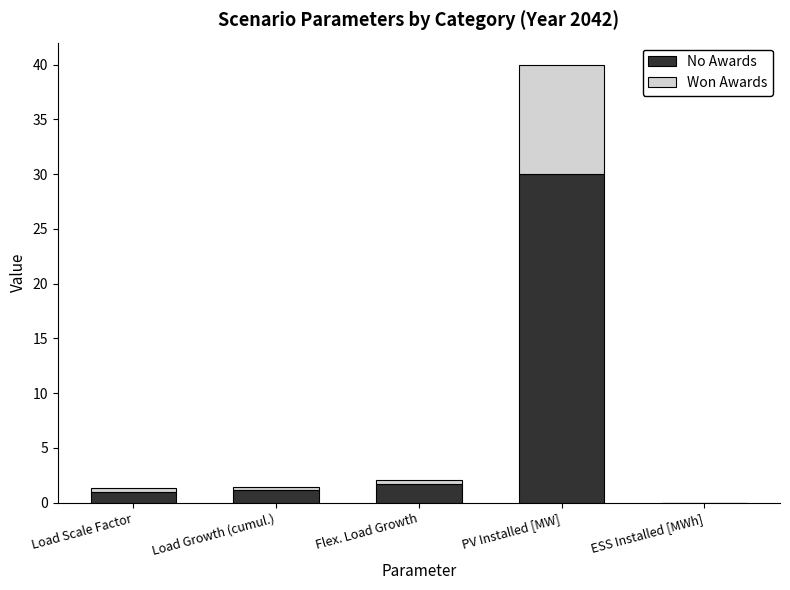

Read the No Awards value at Load Scale Factor.

1.0